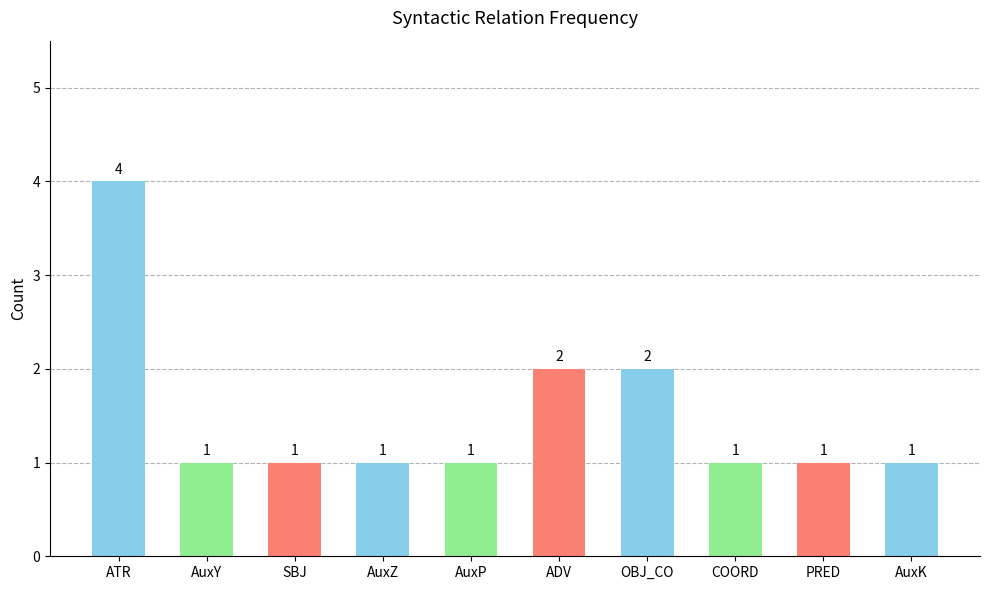

Which category has the highest value across all series?

ATR